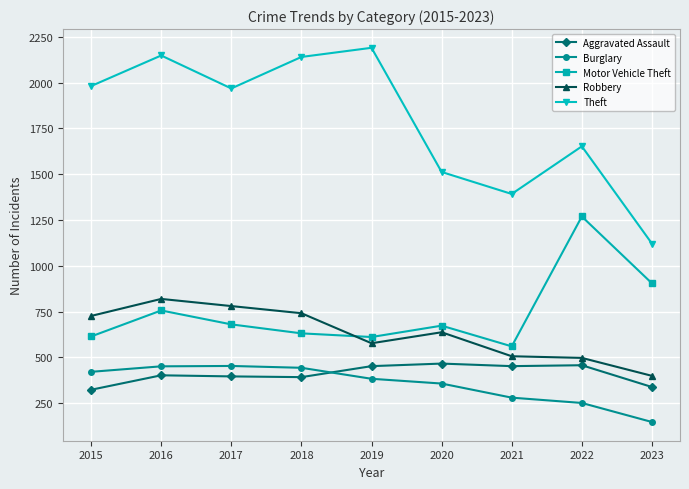

Is the value of Theft at 2016 greater than the value of Robbery at 2021?

Yes